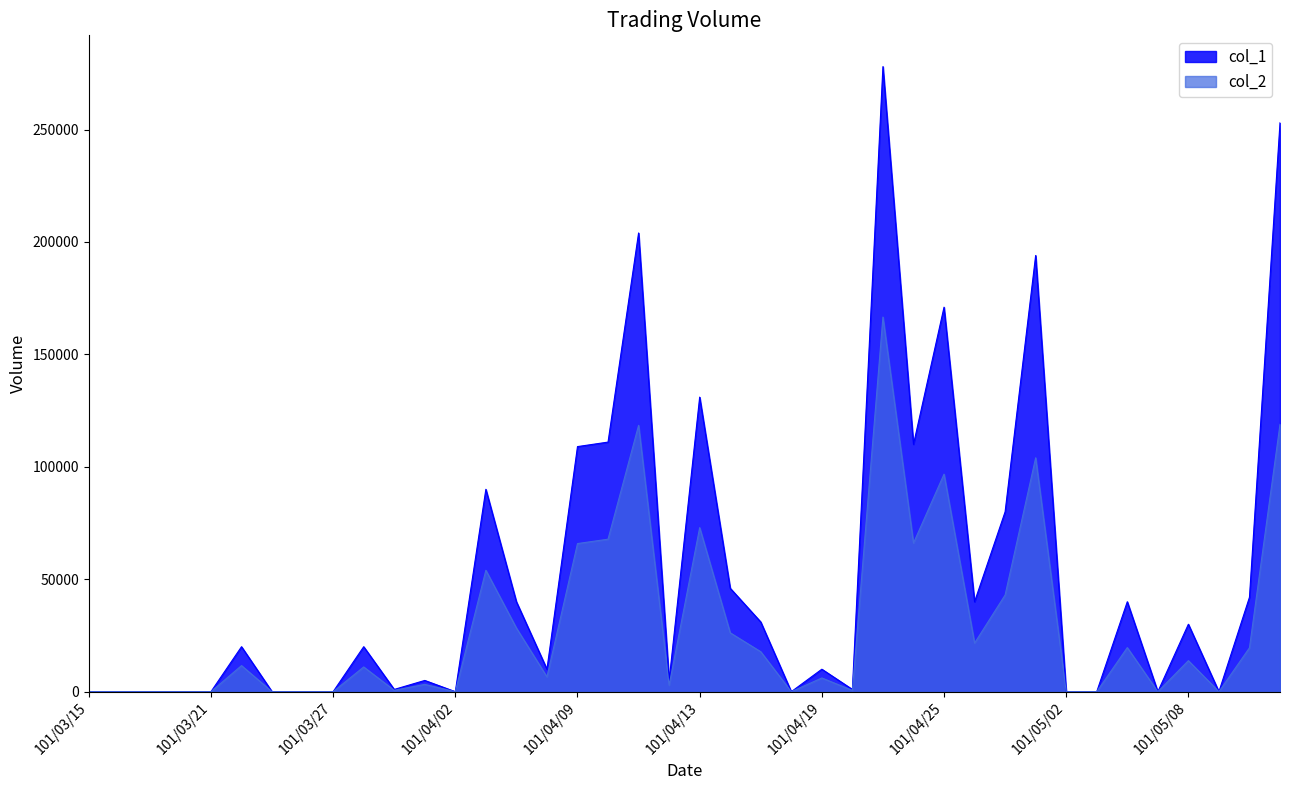

Reading left to right, transcribe all the data shown in this chart.

col_1: 101/03/15=0	101/03/16=0	101/03/19=0	101/03/20=0	101/03/21=0	101/03/22=20000	101/03/23=0	101/03/26=0	101/03/27=0	101/03/28=20000	101/03/29=1000	101/03/30=5000	101/04/02=0	101/04/03=90000	101/04/05=40000	101/04/06=10000	101/04/09=109000	101/04/10=111000	101/04/11=204000	101/04/12=5000	101/04/13=131000	101/04/16=46000	101/04/17=31000	101/04/18=0	101/04/19=10000	101/04/20=1000	101/04/23=278000	101/04/24=110000	101/04/25=171000	101/04/26=40000	101/04/27=80000	101/04/30=194000	101/05/02=0	101/05/03=0	101/05/04=40000	101/05/07=0	101/05/08=30000	101/05/09=0	101/05/10=42000	101/05/11=253000
col_2: 101/03/15=0	101/03/16=0	101/03/19=0	101/03/20=0	101/03/21=0	101/03/22=11600	101/03/23=0	101/03/26=0	101/03/27=0	101/03/28=11000	101/03/29=620	101/03/30=3250	101/04/02=0	101/04/03=54000	101/04/05=28300	101/04/06=6600	101/04/09=65870	101/04/10=67820	101/04/11=118450	101/04/12=2860	101/04/13=72960	101/04/16=26180	101/04/17=17770	101/04/18=0	101/04/19=6100	101/04/20=590	101/04/23=166610	101/04/24=66100	101/04/25=96750	101/04/26=21600	101/04/27=43000	101/04/30=104020	101/05/02=0	101/05/03=0	101/05/04=19600	101/05/07=0	101/05/08=13800	101/05/09=0	101/05/10=19520	101/05/11=118910